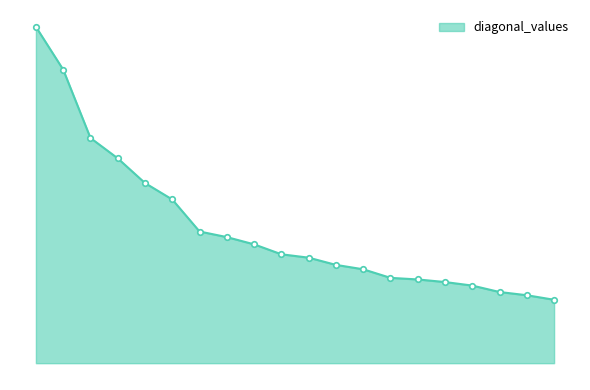

List the labels in order of value, smallest first.

19, 18, 17, 16, 15, 14, 13, 12, 11, 10, 9, 8, 7, 6, 5, 4, 3, 2, 1, 0